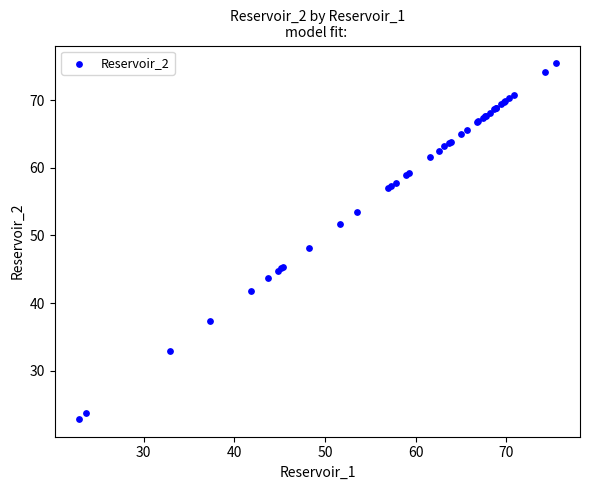

What Y value in the scatter plot is closest to 49?

48.2